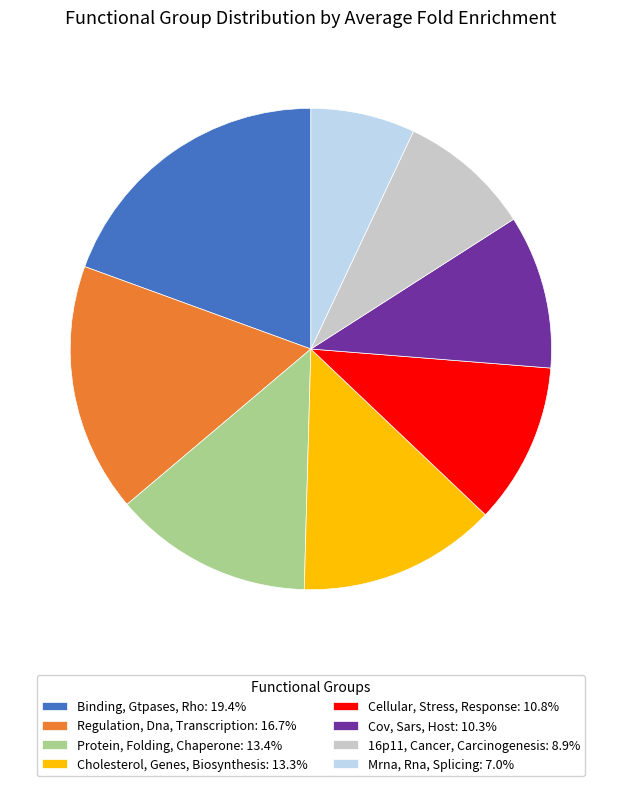

Does Cov, Sars, Host: 10.3% account for over 50% of the chart?

No